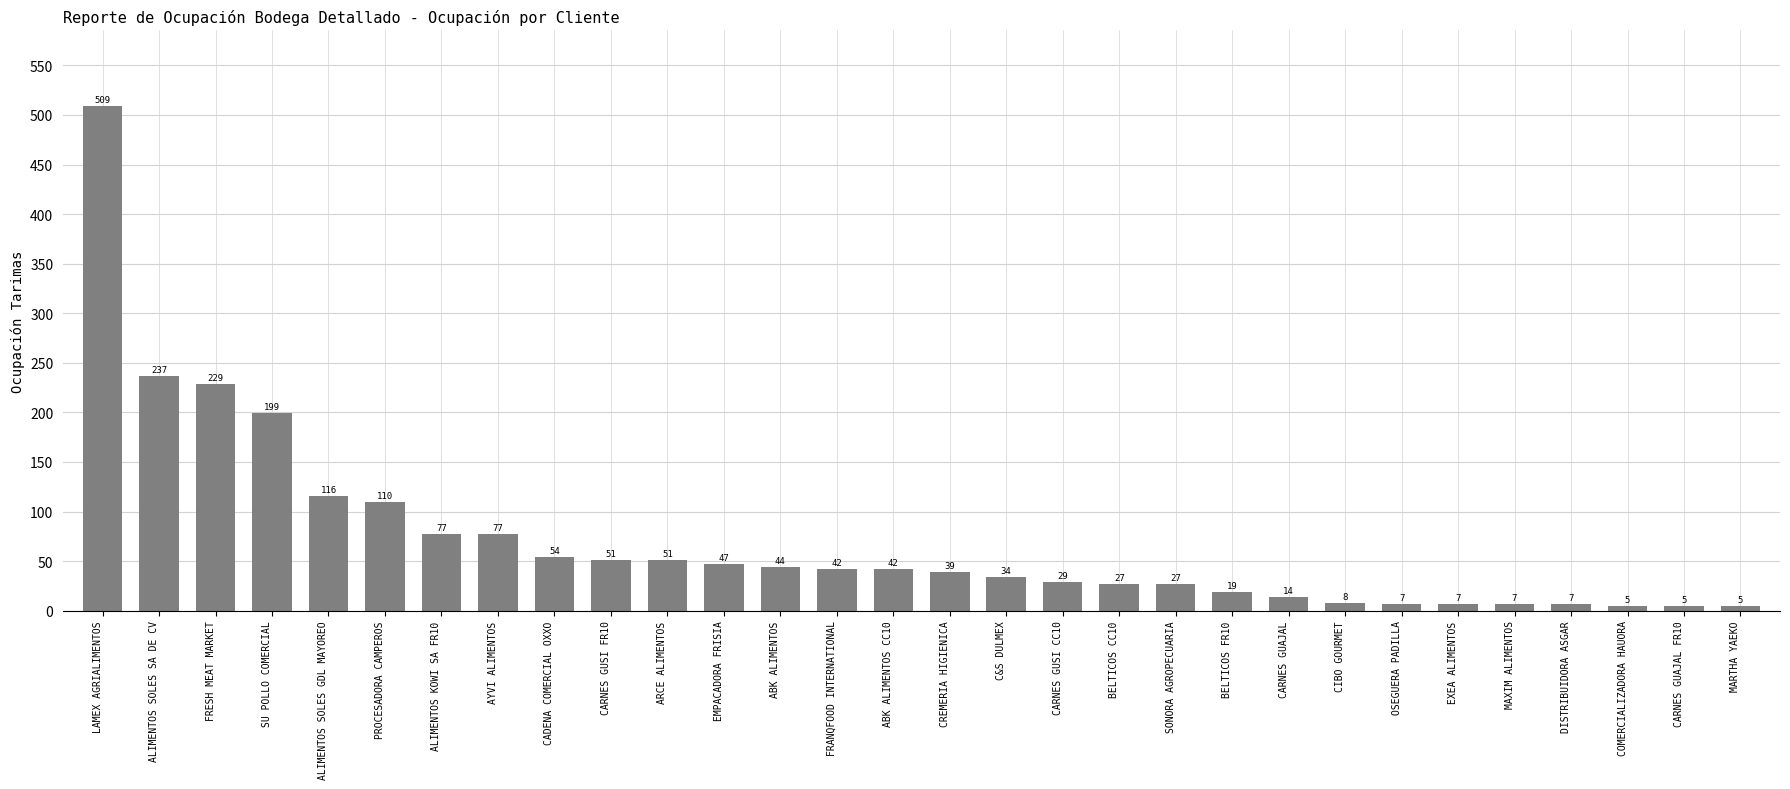

Approximately how many times larger is the value at FRANQFOOD INTERNATIONAL compared to MAXIM ALIMENTOS?

6.0